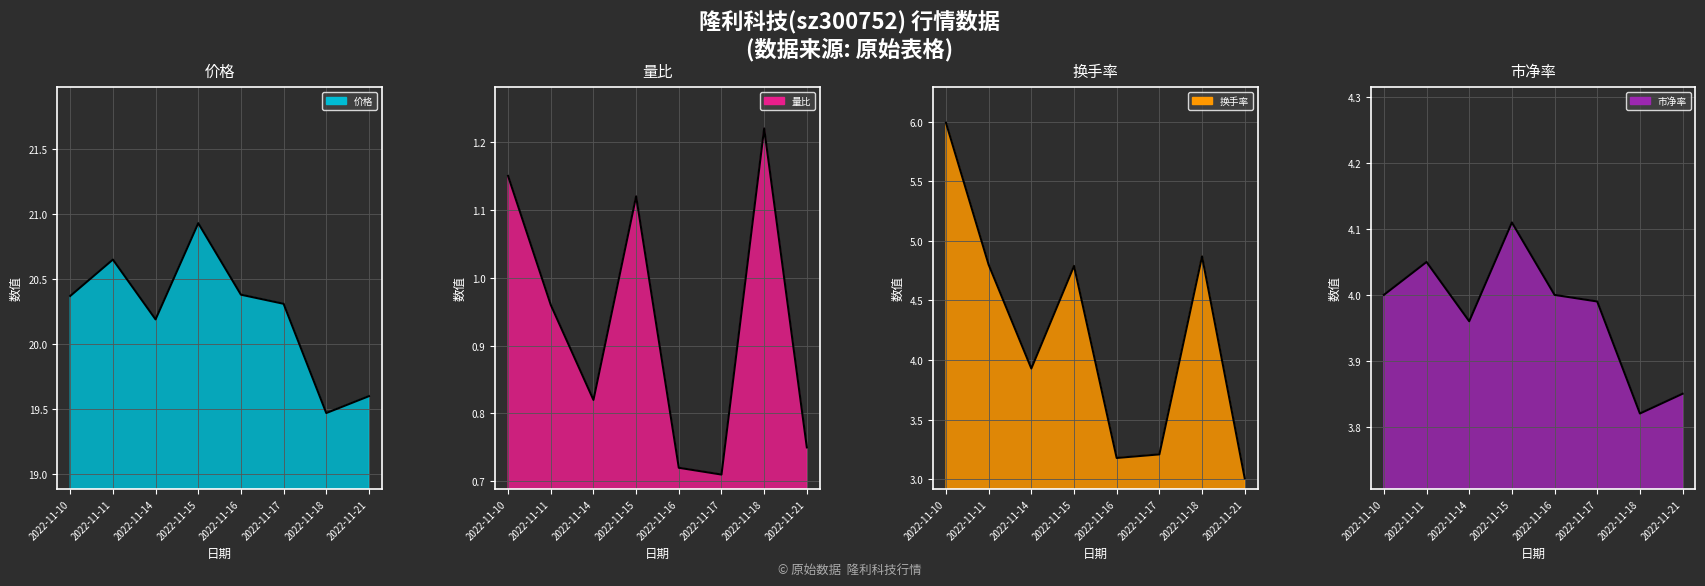

Reading left to right, what are all the values shown in this chart?

价格_line: 20.4	20.6	20.2	20.9	20.4	20.3	19.5	19.6
量比_line: 1.1	1.0	0.8	1.1	0.7	0.7	1.2	0.8
换手率_line: 6.0	4.8	3.9	4.8	3.2	3.2	4.9	3.0
市净率_line: 4.0	4.0	4.0	4.1	4.0	4.0	3.8	3.9